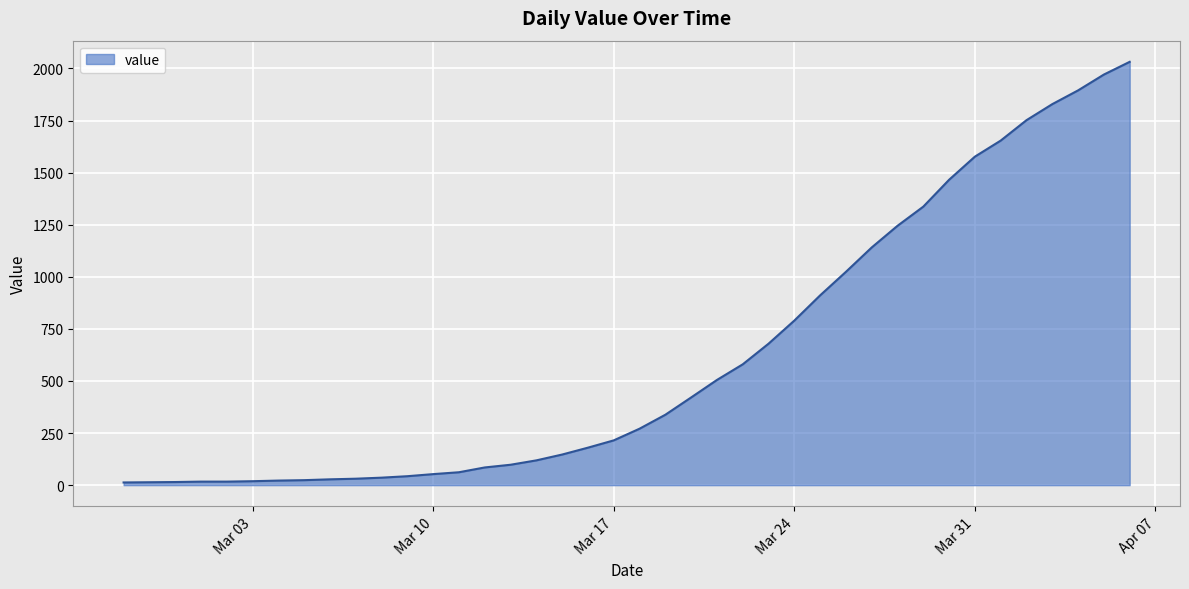

How many lines are shown in the chart?

1